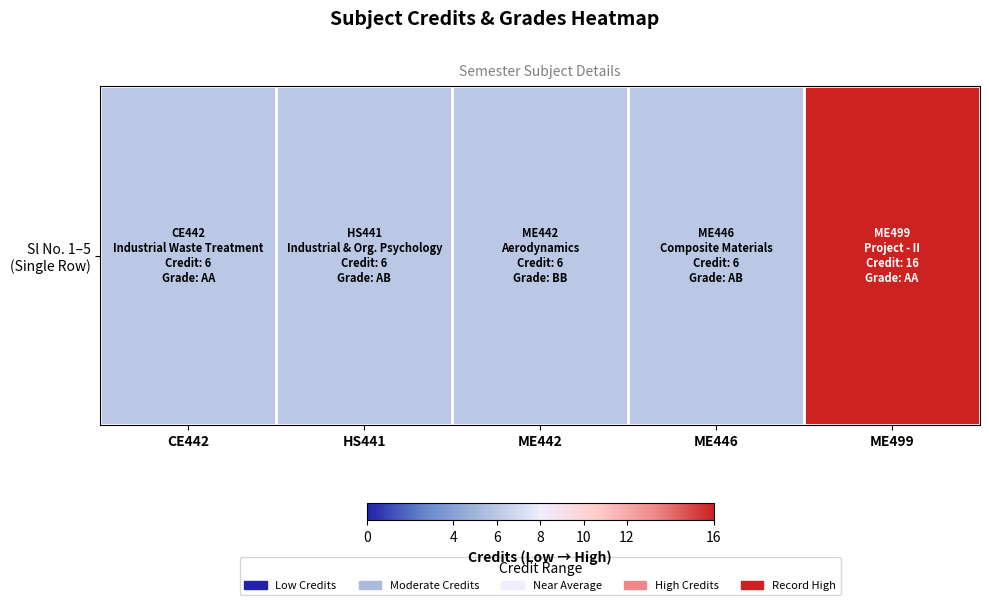

What is the smallest value displayed?

6